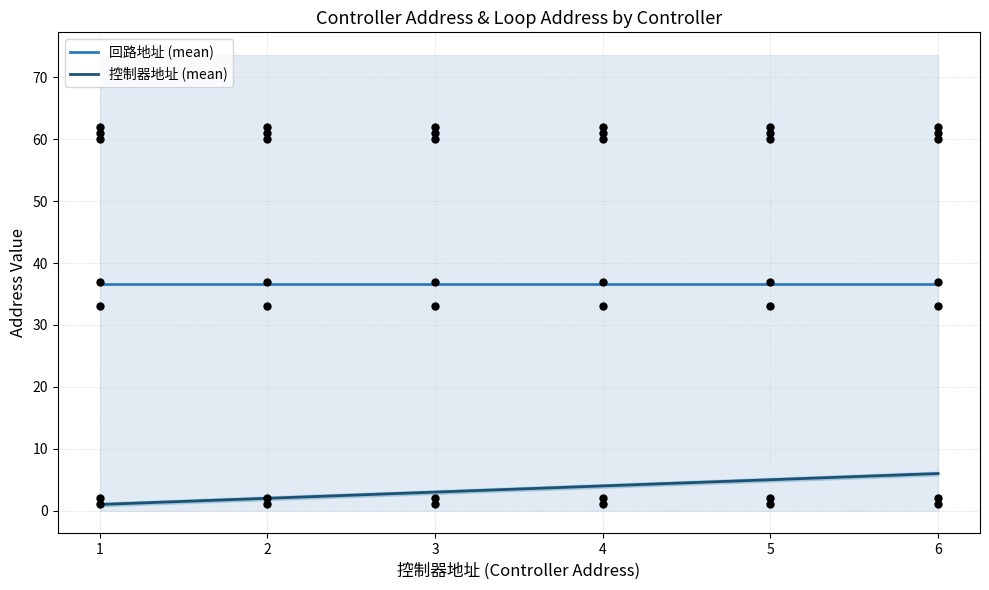

At which category is the sum across all series the highest?

6